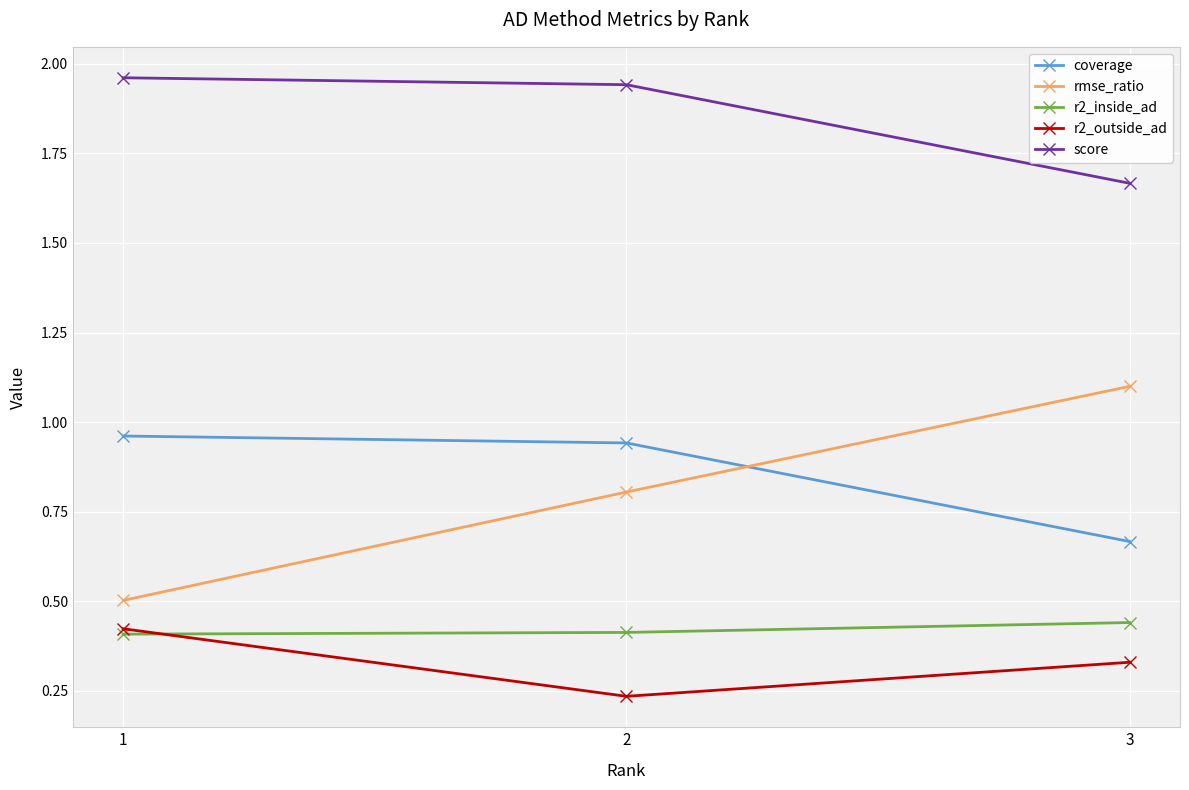

Rank the categories by r2_outside_ad value from highest to lowest.

1, 3, 2